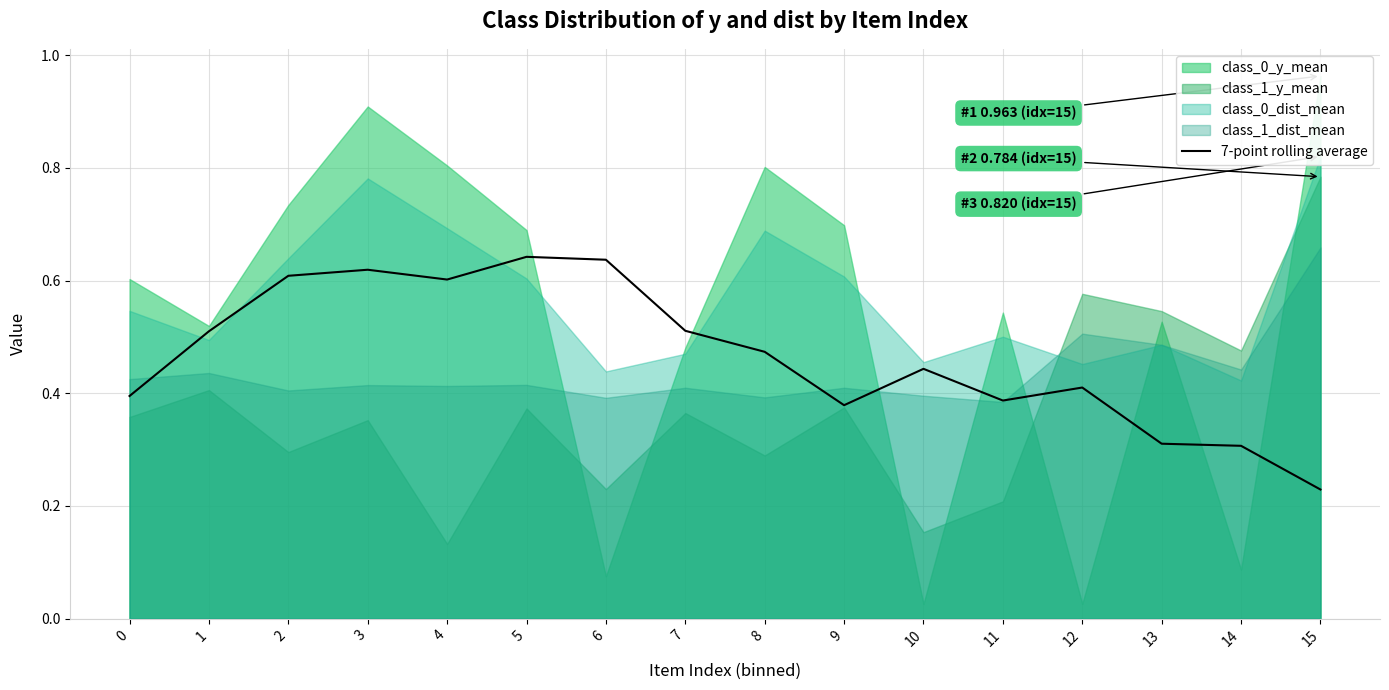

Which label corresponds to the smallest value in the chart?

15